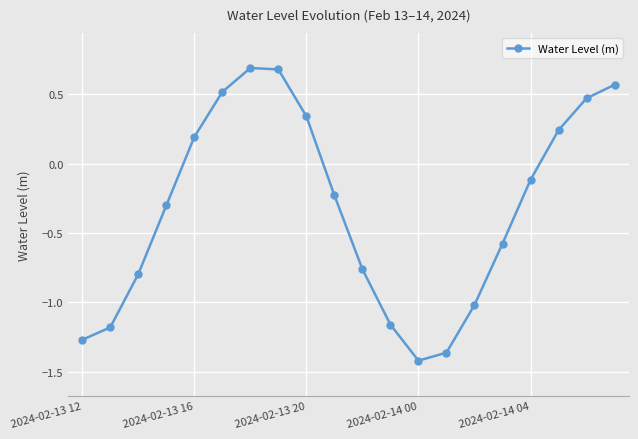

True or false: the data has more than 2 interior local peaks.

False